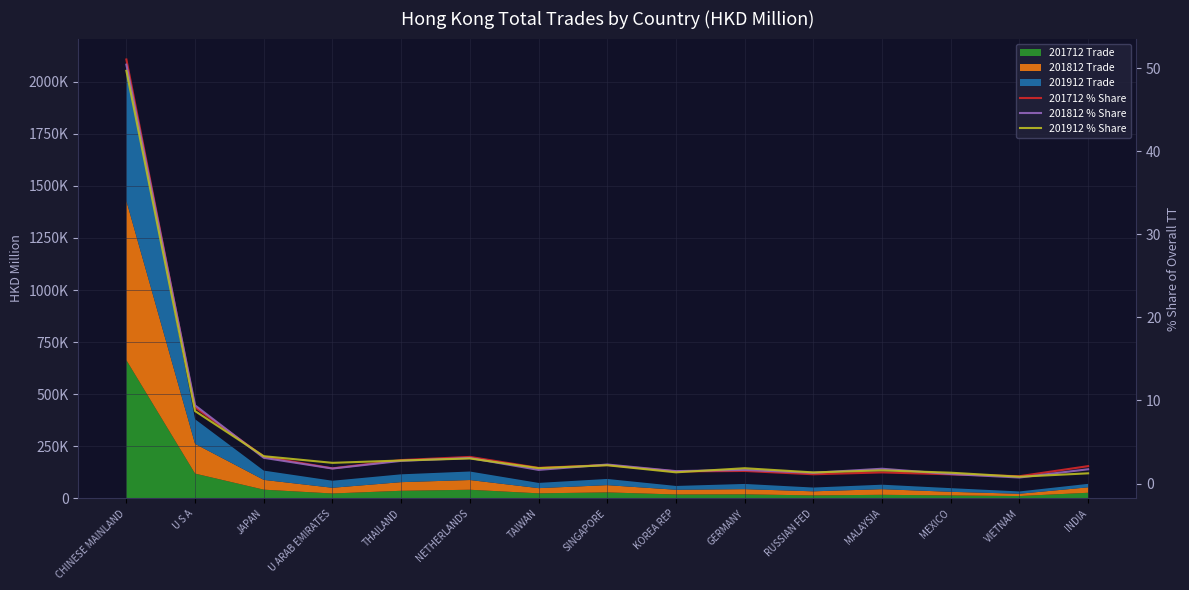

Rank the categories by 201712 % Share value from highest to lowest.

CHINESE MAINLAND, U S A, JAPAN, NETHERLANDS, THAILAND, SINGAPORE, INDIA, TAIWAN, U ARAB EMIRATES, GERMANY, KOREA REP, MALAYSIA, RUSSIAN FED, MEXICO, VIETNAM